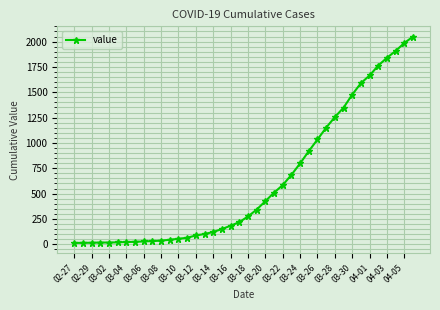

What is the sum of all values?

24864